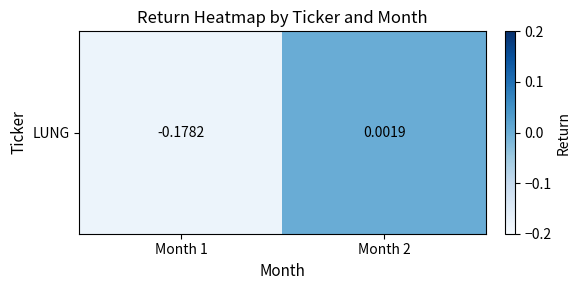

List the labels in order of value, smallest first.

Month 1, Month 2